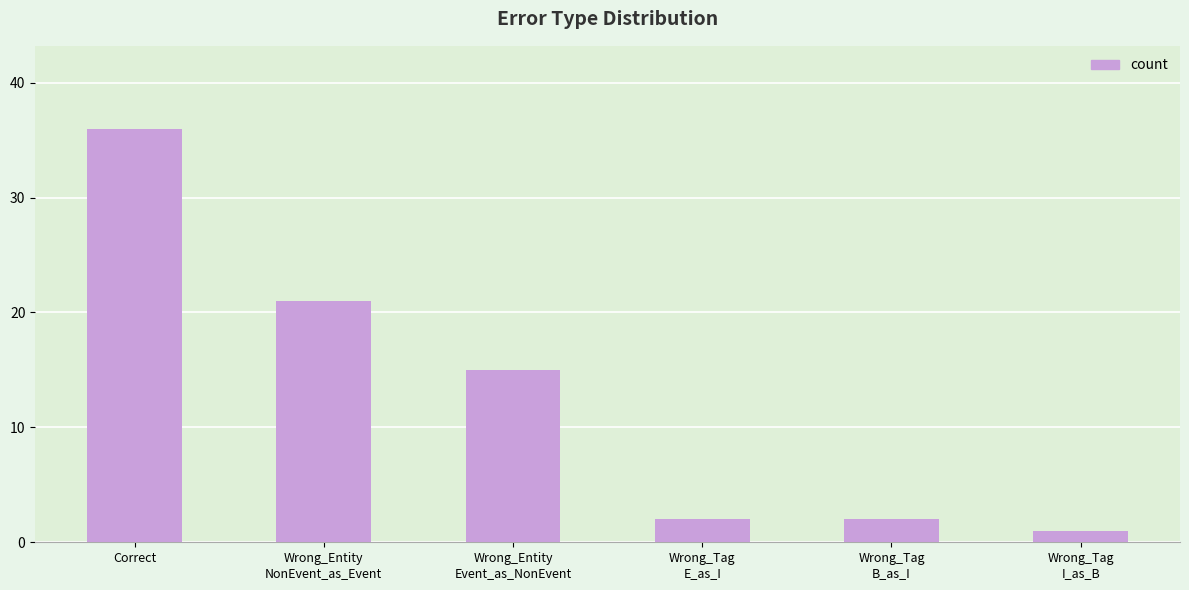

How many values are below 15?

3